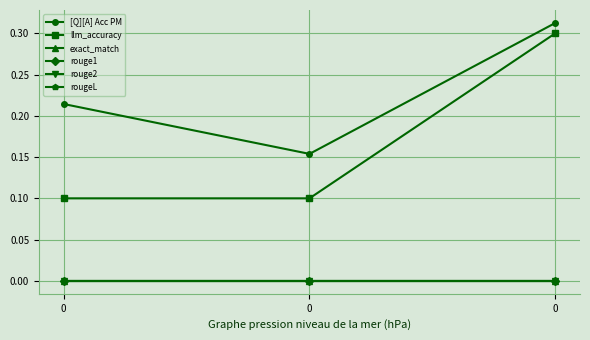

What is the difference between the [Q][A] Acc PM values at 0 and 0?

0.1